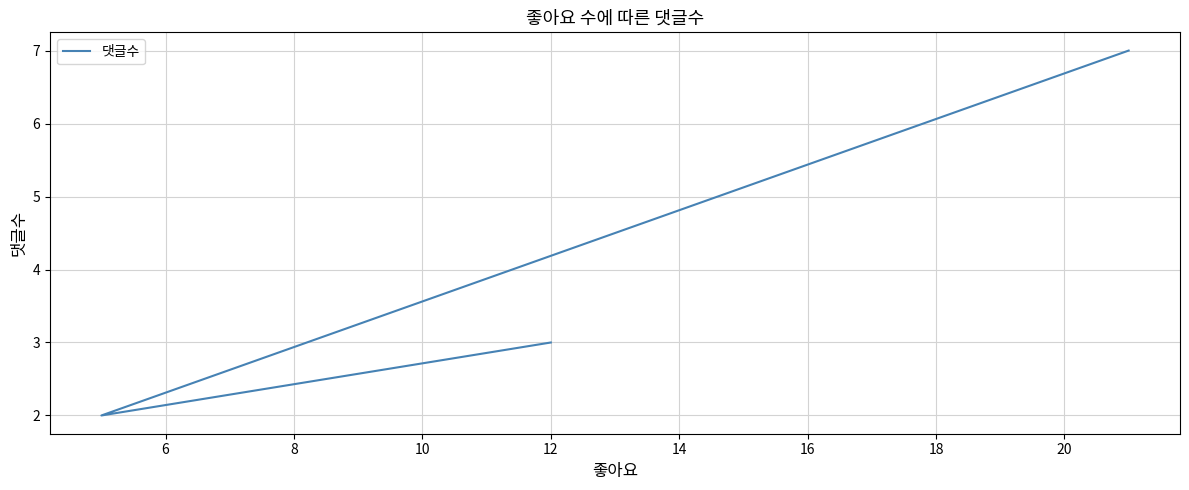

What is the smallest value displayed?

2